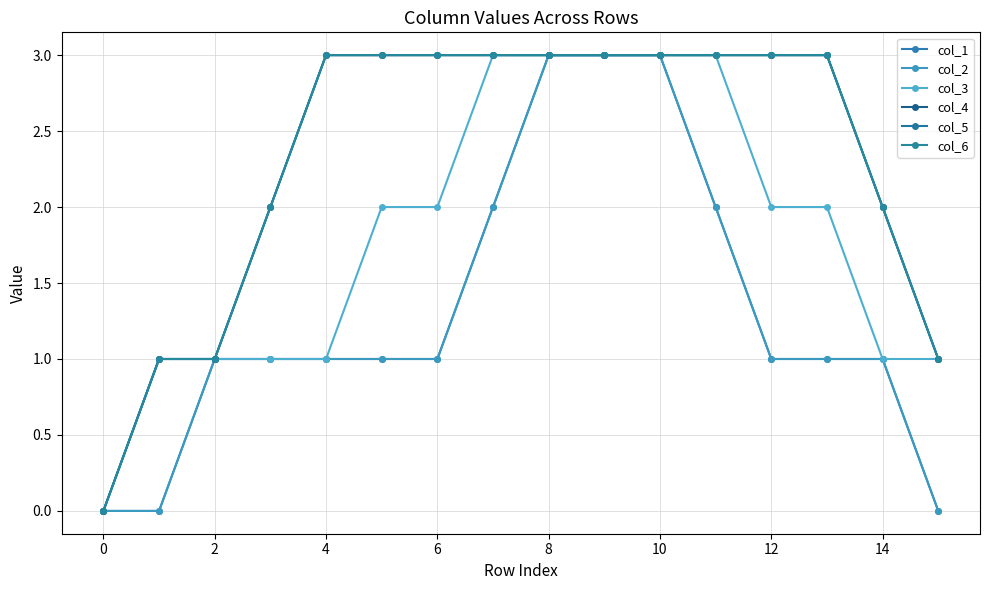

At how many categories does at least one series exceed 0?

15